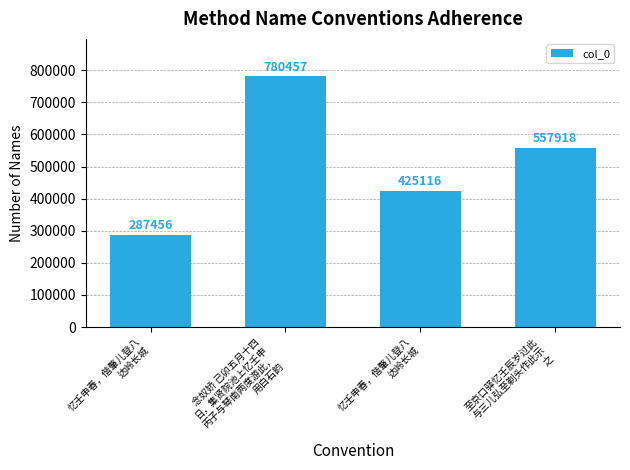

At which label does the data first exceed 557918?

念奴娇 己卯五月十四
日，集贤院池上忆壬申
丙子与琴南两度游此，
用白石韵